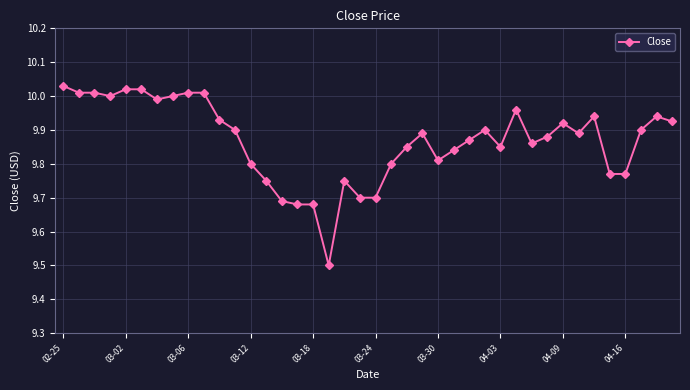

True or false: the data has more than 2 interior local peaks.

True